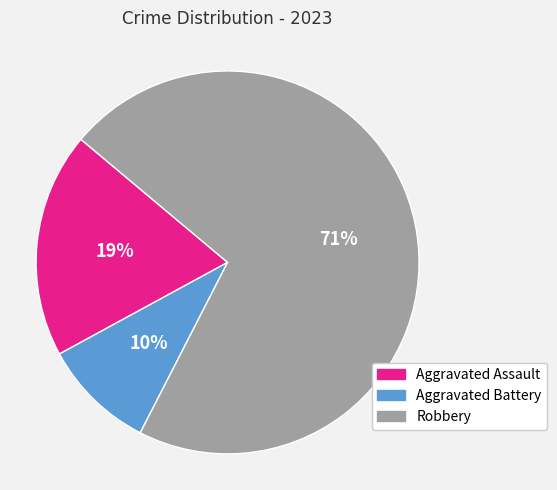

What percentage is the Aggravated Assault slice, to the nearest percent?

19%